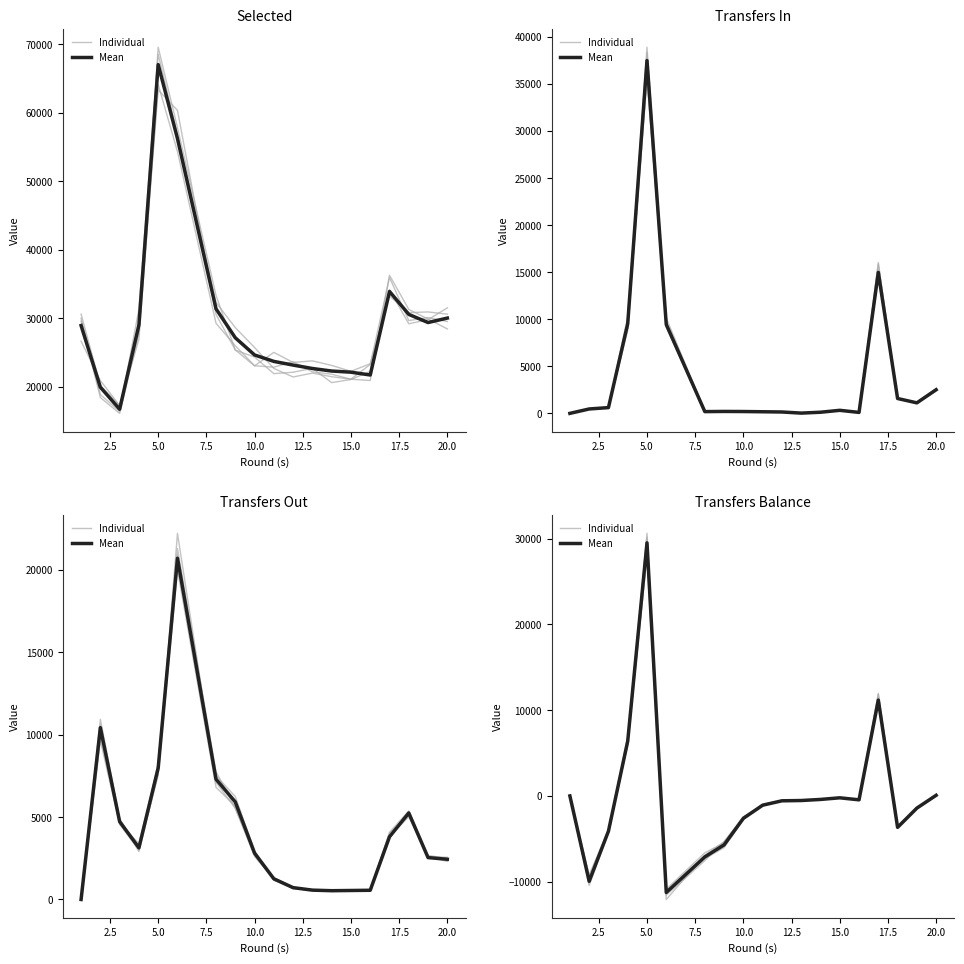

Which series ends up on top after the final intersection of Individual and Mean?

Individual